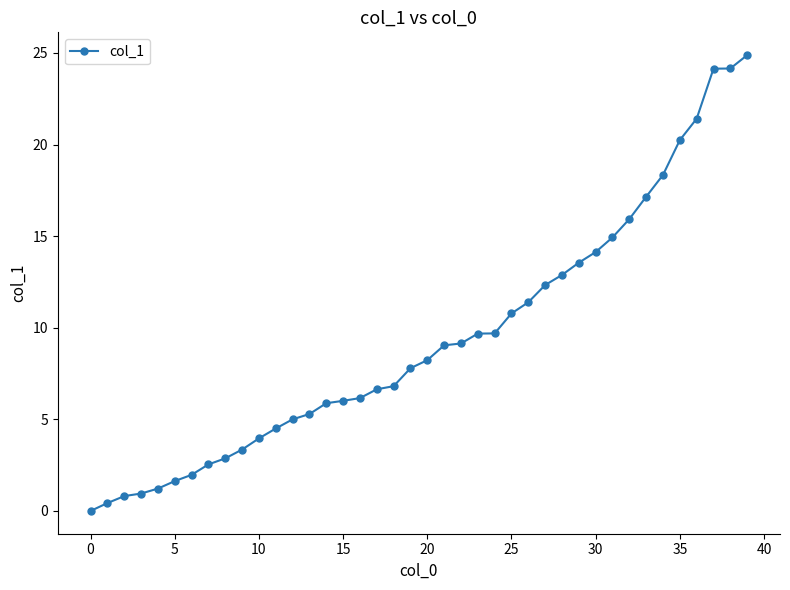

What is the sum of all values?

375.8